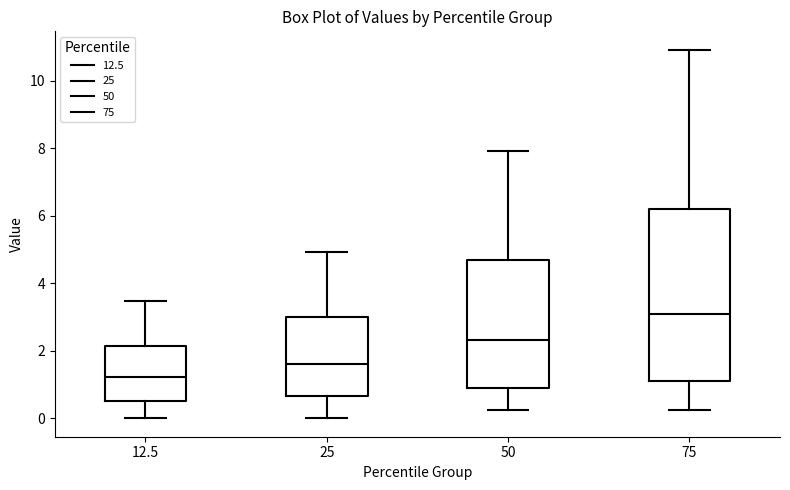

Reading left to right, transcribe this box plot: for each box, give where its median line is, the range the box spans, and where its two whiskers end, as read against the y-axis. The values are not printed on the chart, so give them approximately, as read against the axis.

12.5: median 1.2, box 0.6 to 2.2, whiskers 0.0 to 3.4
25: median 1.6, box 0.6 to 3.0, whiskers 0.0 to 5.0
50: median 2.4, box 0.8 to 4.6, whiskers 0.2 to 8.0
75: median 3.0, box 1.2 to 6.2, whiskers 0.2 to 11.0